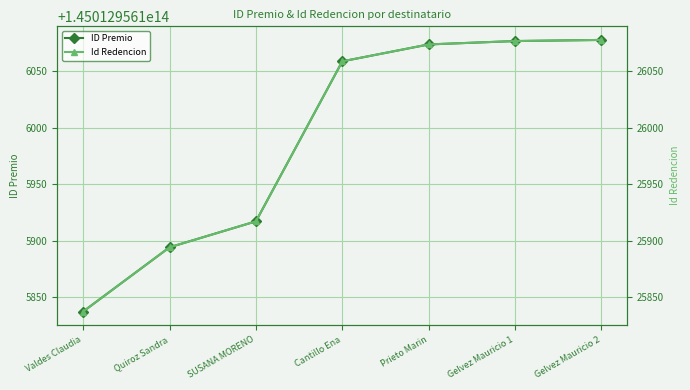

The value of ID Premio at Gelvez Mauricio 1 is 145012956126077. True or false?

True